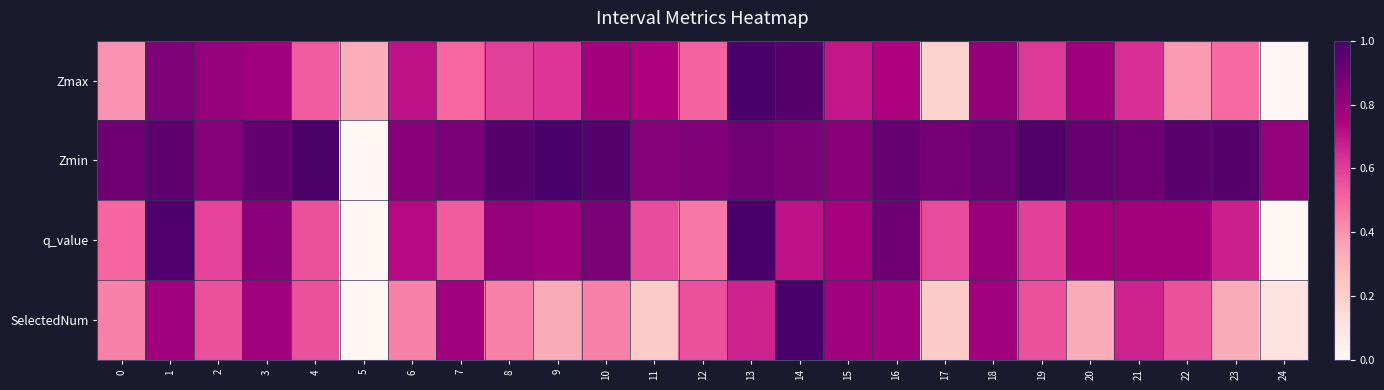

Which series has the largest range (max minus min)?

Zmax